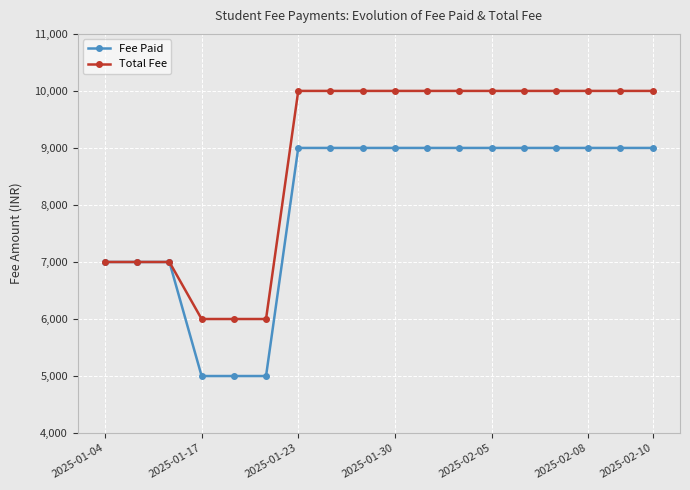

What is the minimum value for Total Fee?

6000